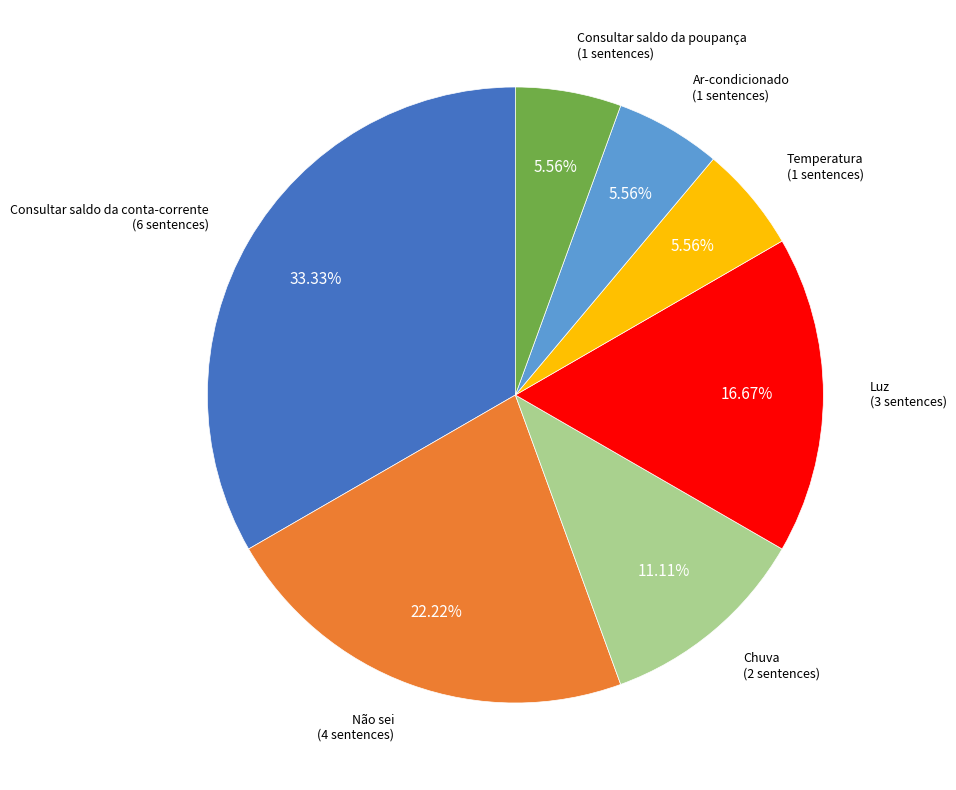

Does any single category account for the majority?

No